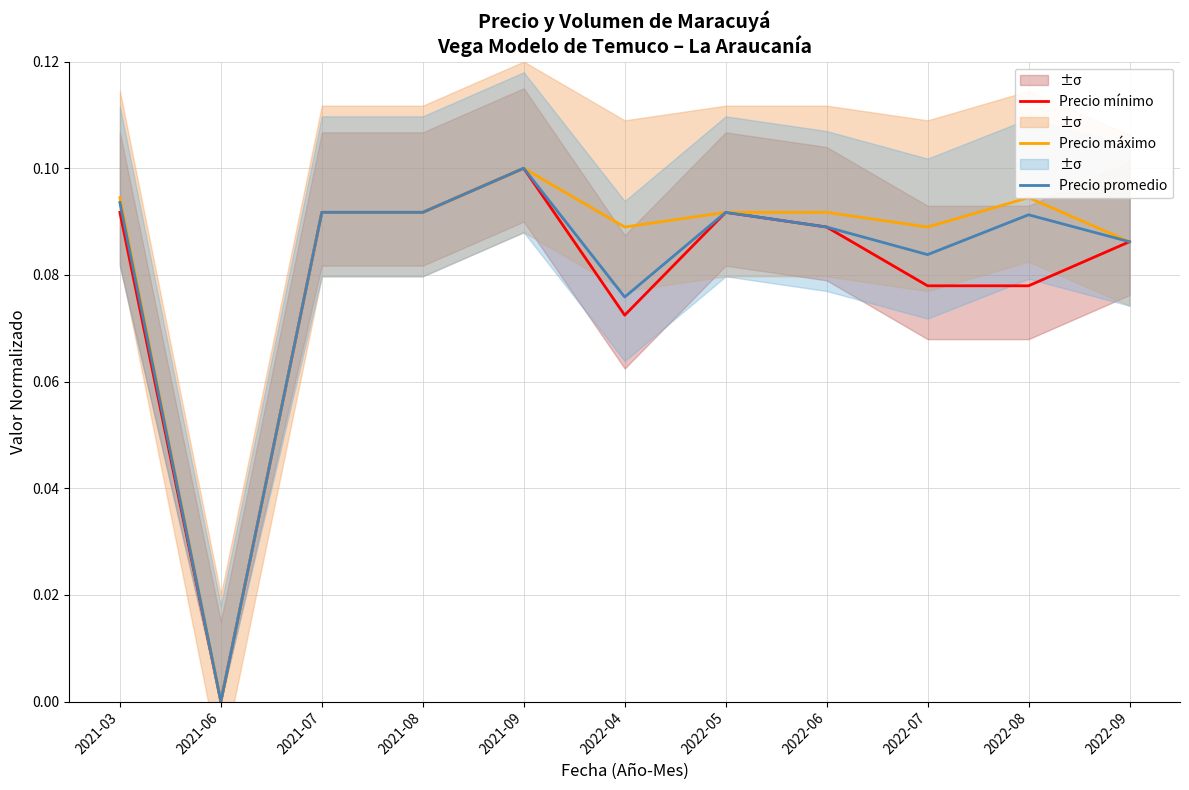

How many interior local valleys does the Precio promedio series have?

3